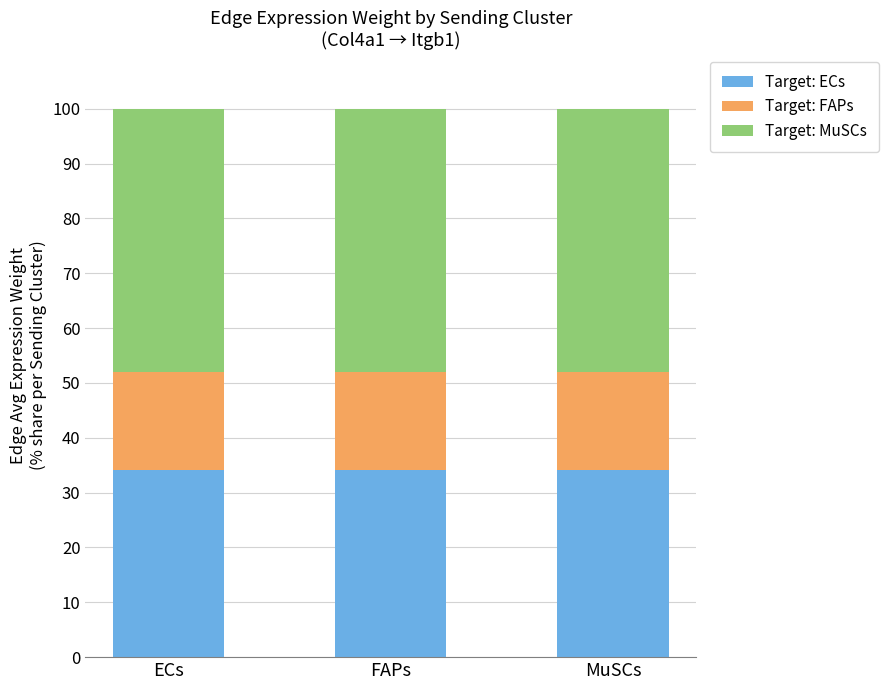

Does the chart contain any negative values?

No